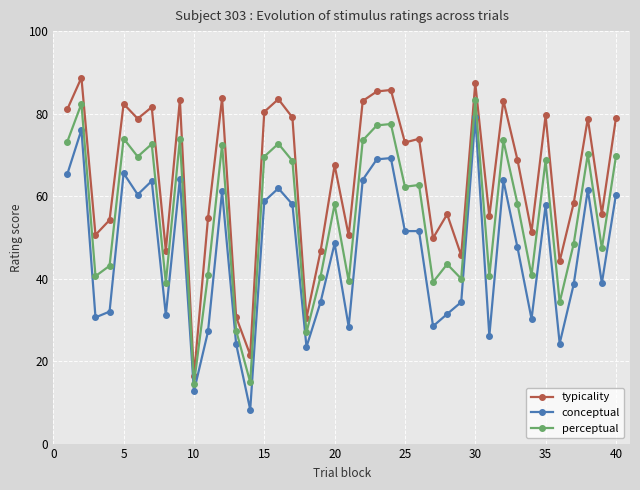

Which series has the largest total across all categories?

typicality